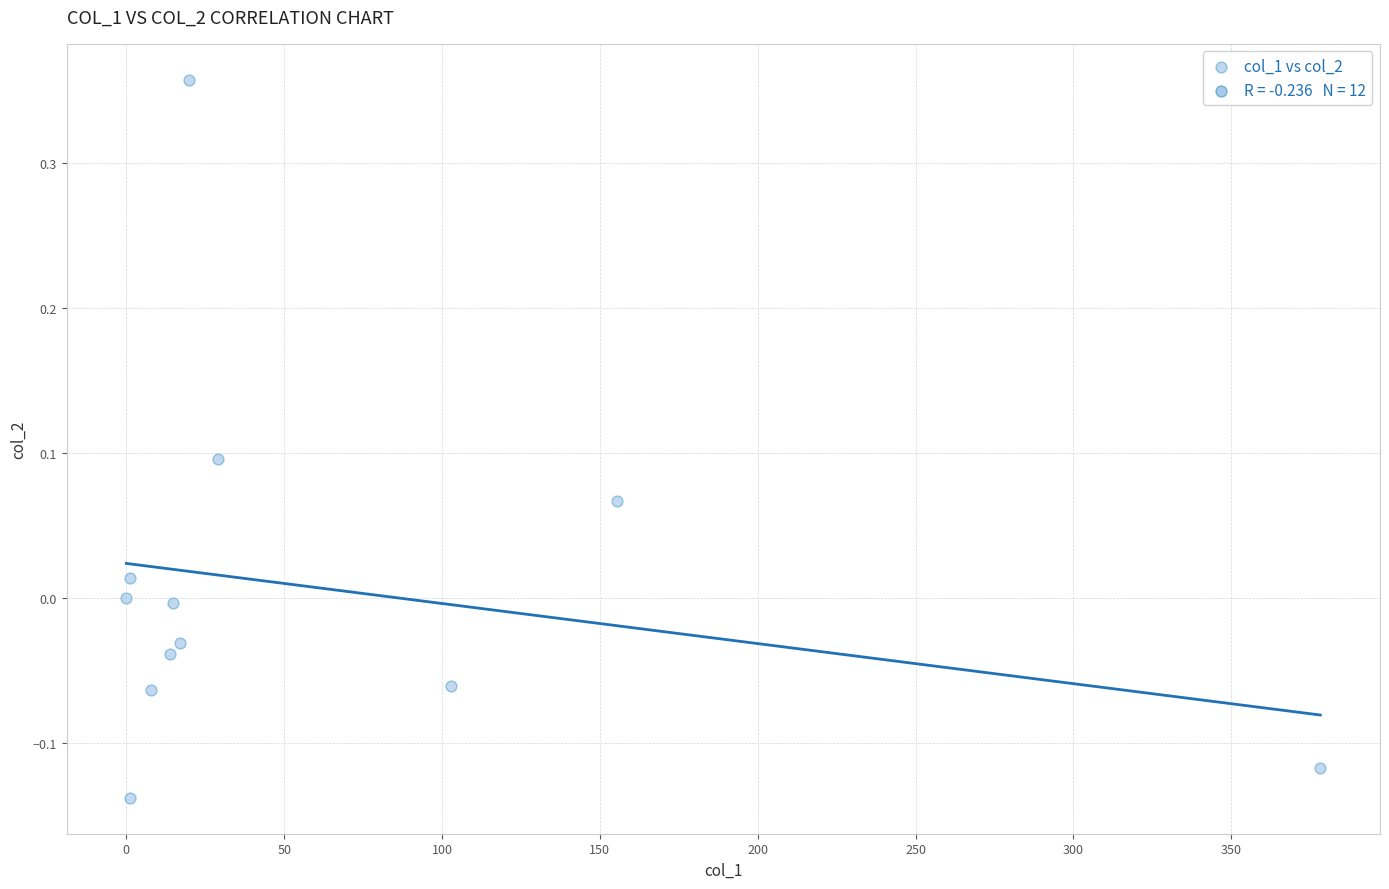

What is the average X value?

61.7